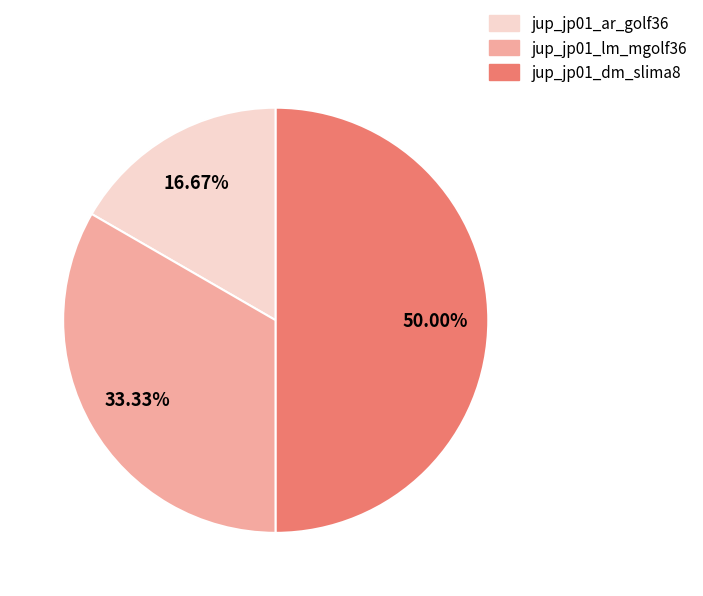

Do jup_jp01_dm_slima8 and jup_jp01_ar_golf36 together represent more than half of the pie?

Yes